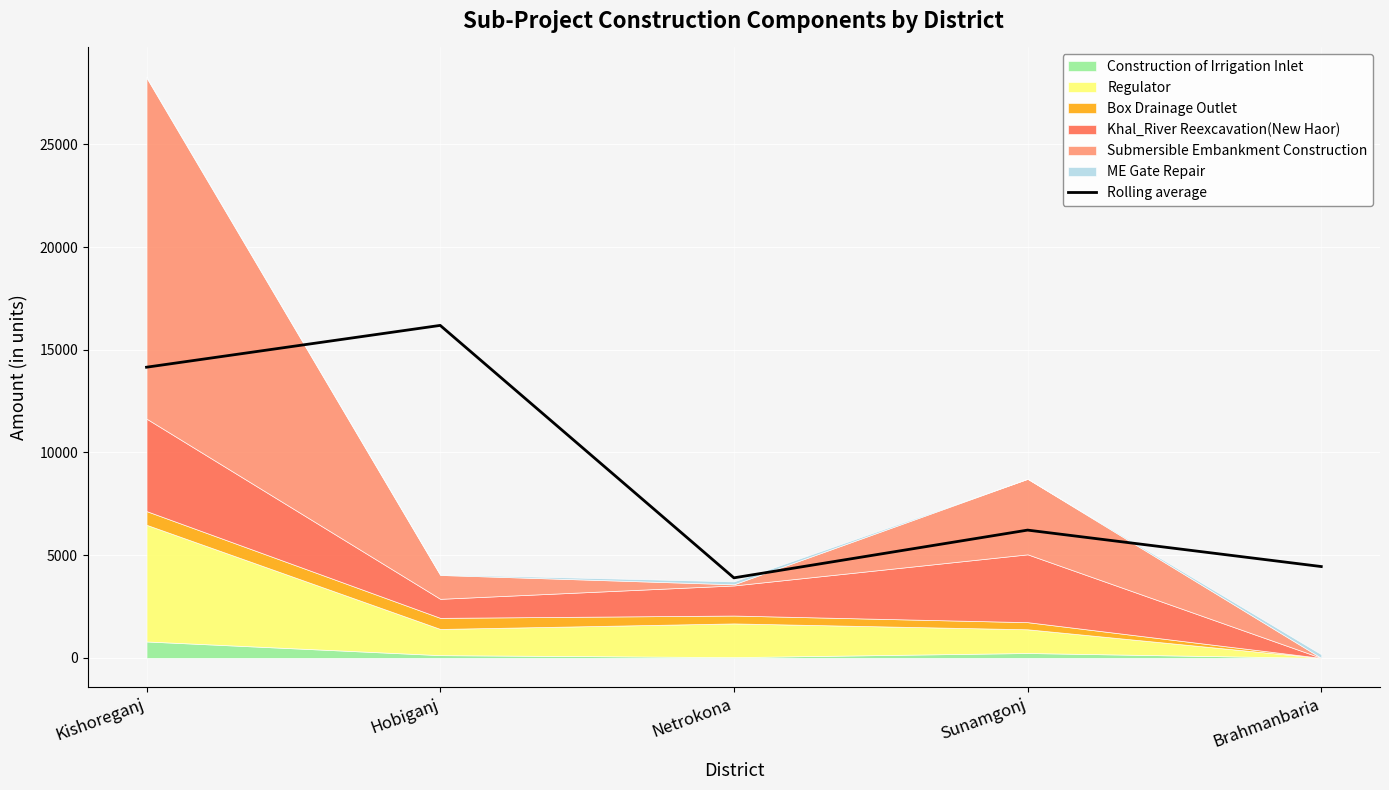

How many interior local valleys (lower than both neighbors) does the data have?

1